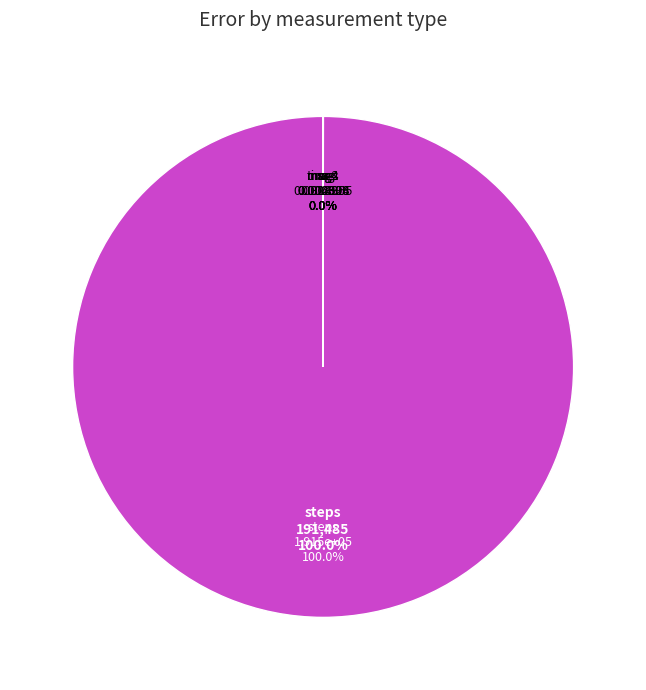

Does any single category account for the majority?

Yes